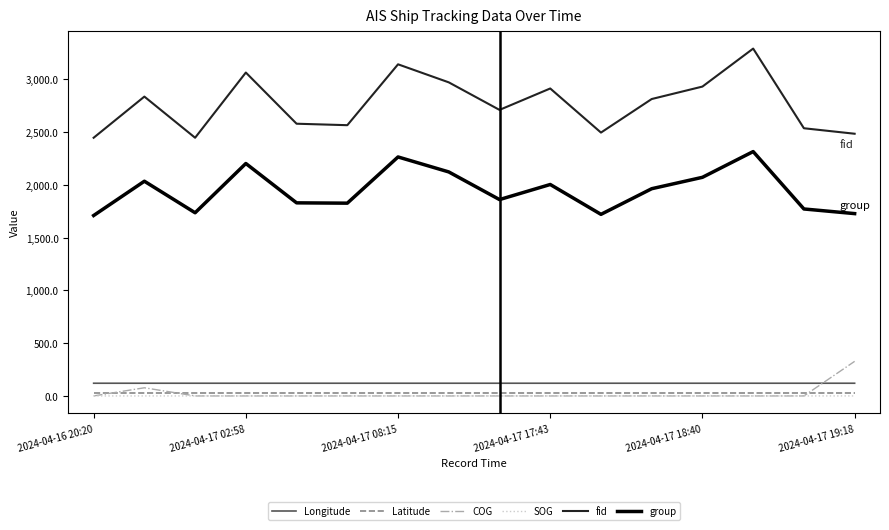

True or false: fid and SOG intersect in this chart.

False